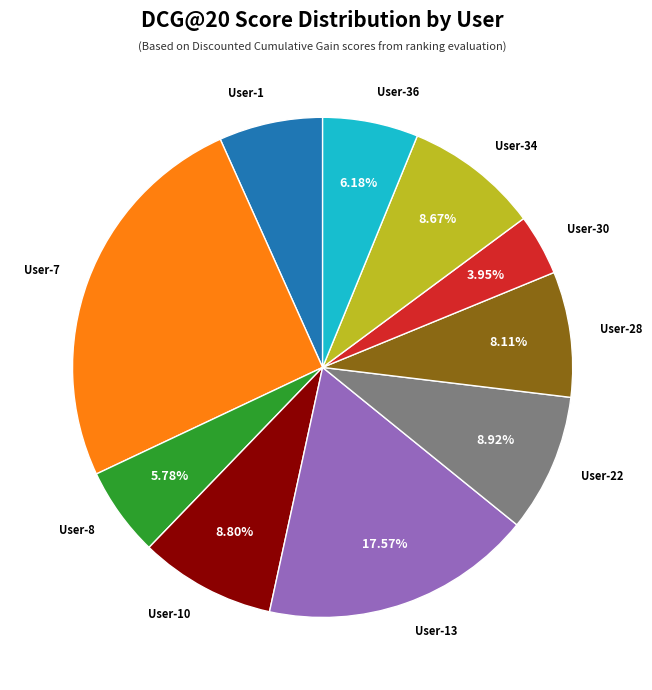

Between User-1 and User-7, which is larger?

User-7